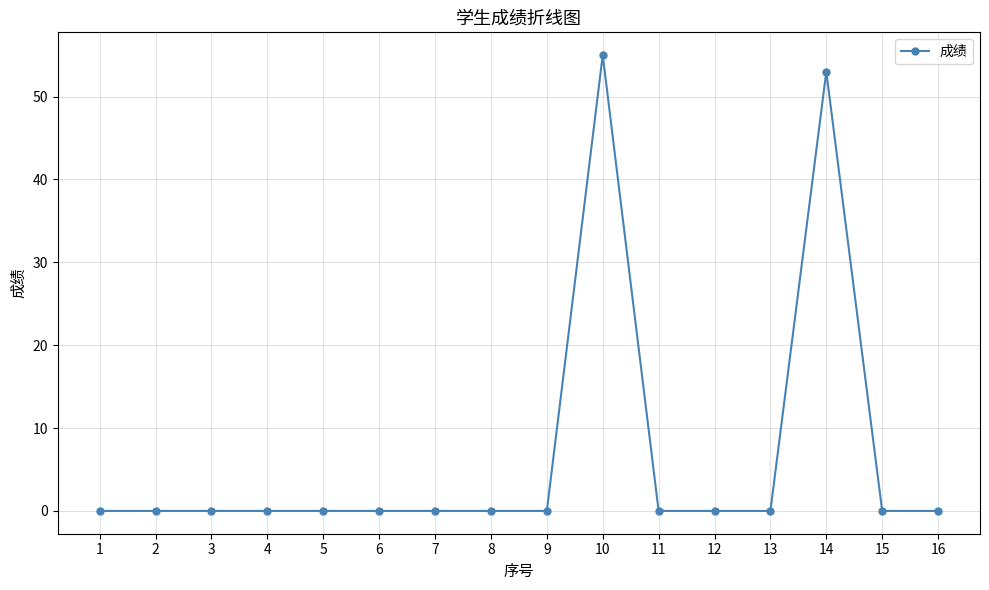

The value at 9 is 38. True or false?

False